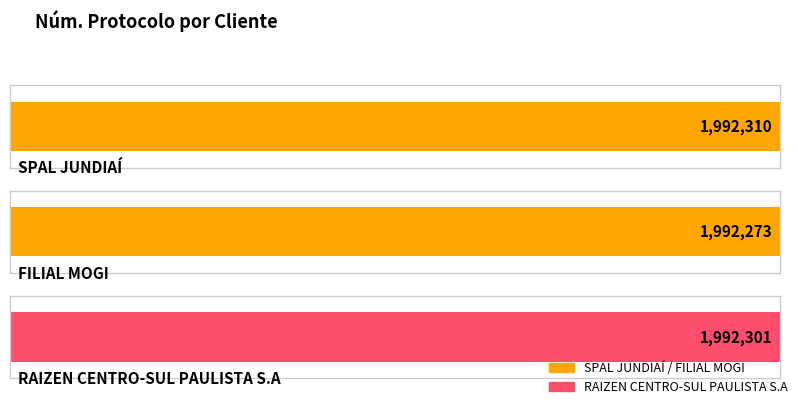

Reading left to right, what are all the values shown in this chart?

1992310	1992273	1992301